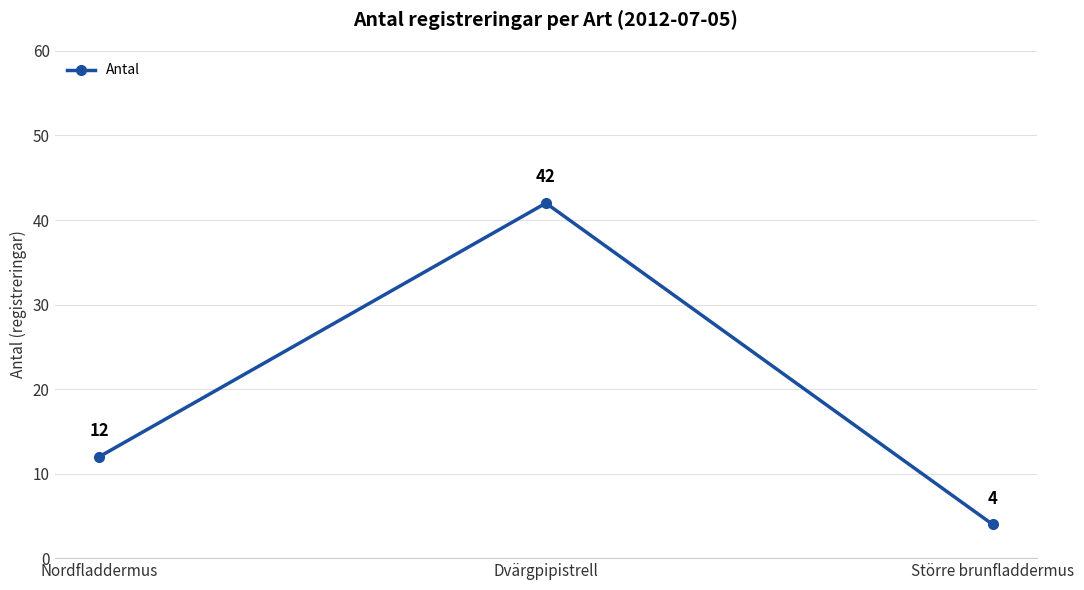

Does the chart display data point markers on the line(s)?

Yes